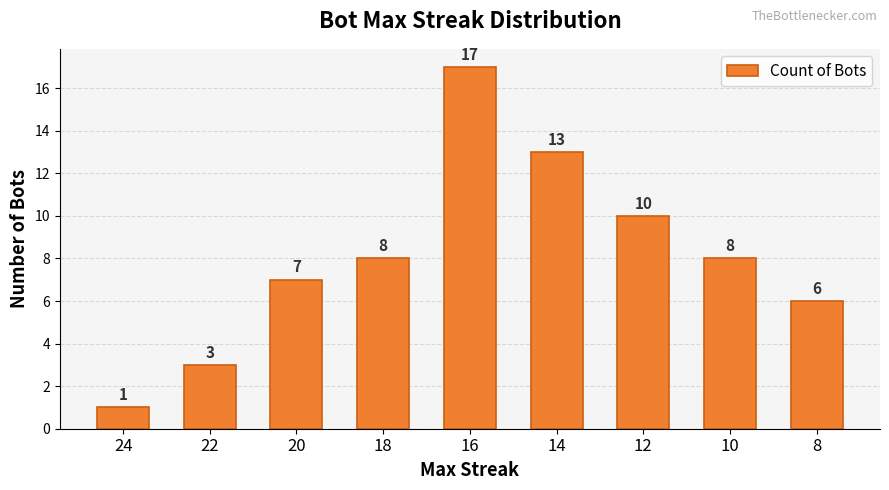

Count the number of categories in the chart.

9